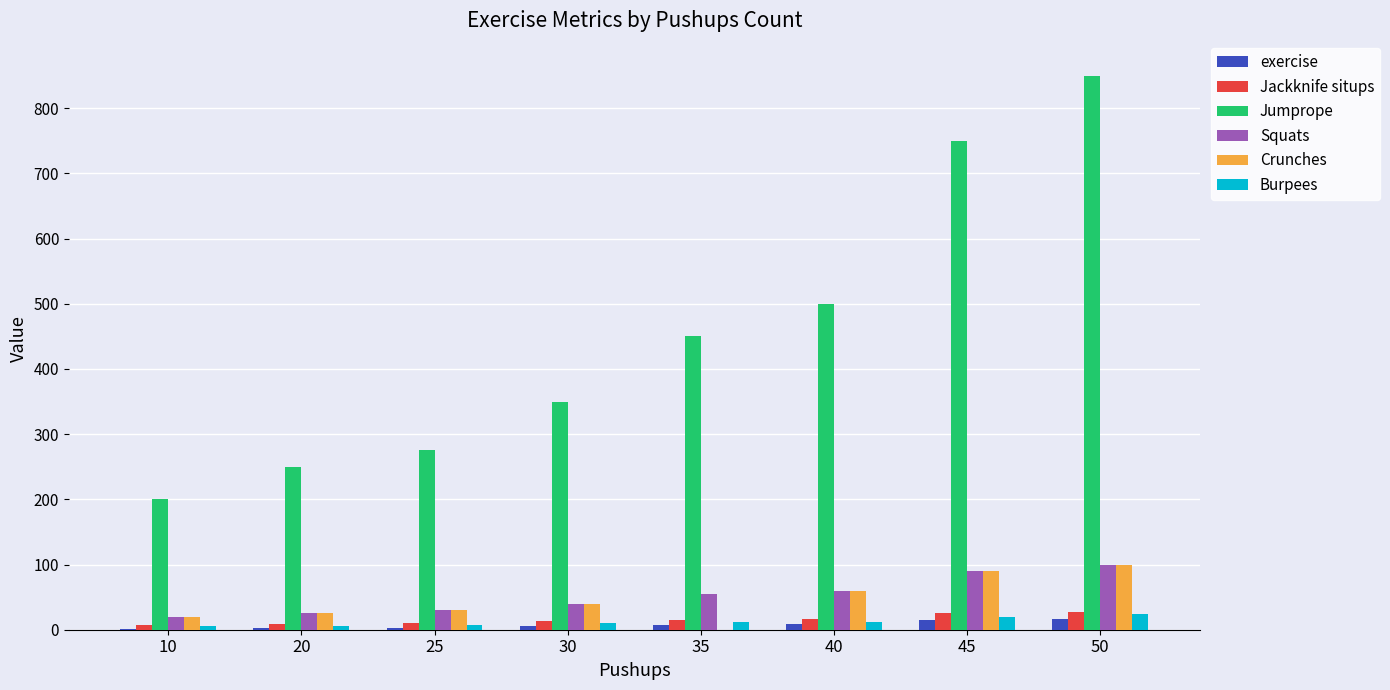

What is the sum of all Burpees values?

98